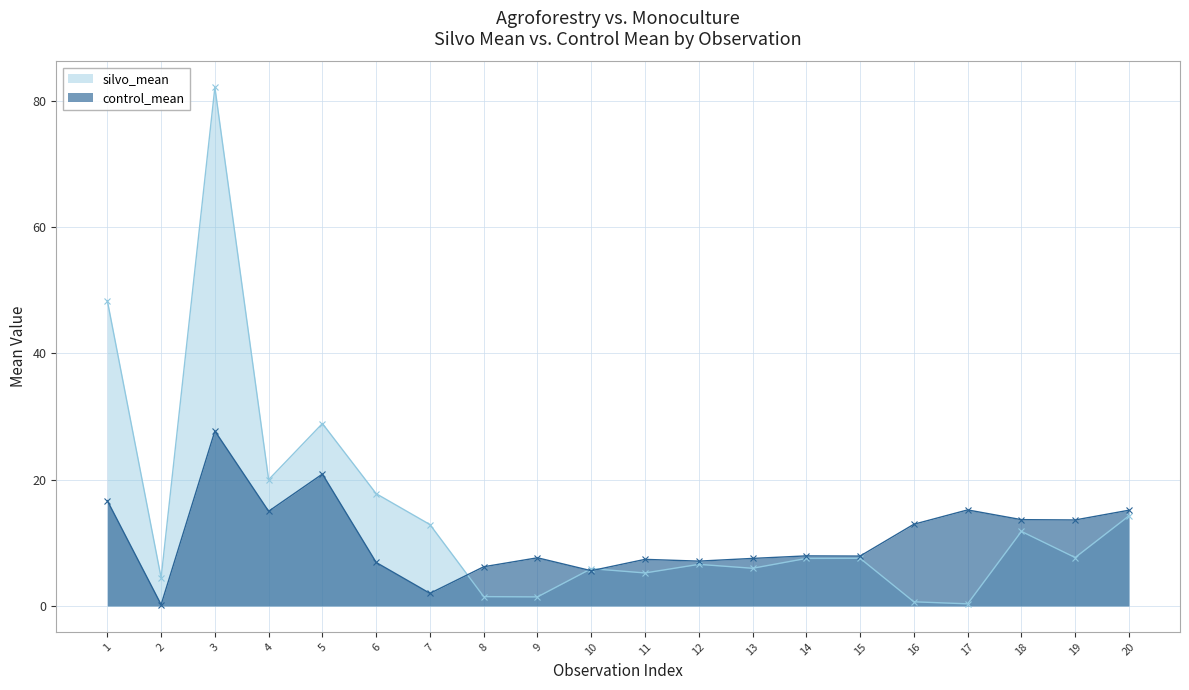

What is the sum of all silvo_mean values?

290.9